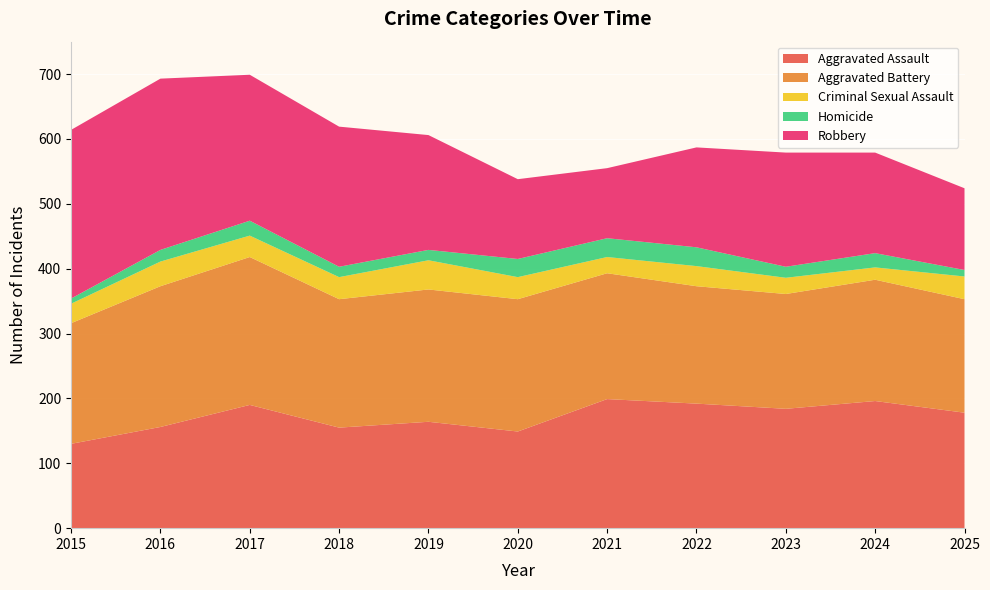

Reading right to left, what are all the values shown in this chart?

Aggravated Assault: 2025=178	2024=196	2023=184	2022=192	2021=199	2020=149	2019=164	2018=155	2017=190	2016=156	2015=130
Aggravated Battery: 2025=175	2024=187	2023=177	2022=181	2021=194	2020=204	2019=204	2018=198	2017=228	2016=217	2015=186
Criminal Sexual Assault: 2025=35	2024=19	2023=25	2022=31	2021=25	2020=34	2019=45	2018=34	2017=33	2016=38	2015=30
Homicide: 2025=10	2024=22	2023=17	2022=29	2021=29	2020=28	2019=16	2018=16	2017=23	2016=18	2015=8
Robbery: 2025=126	2024=155	2023=176	2022=154	2021=108	2020=123	2019=177	2018=216	2017=225	2016=264	2015=260